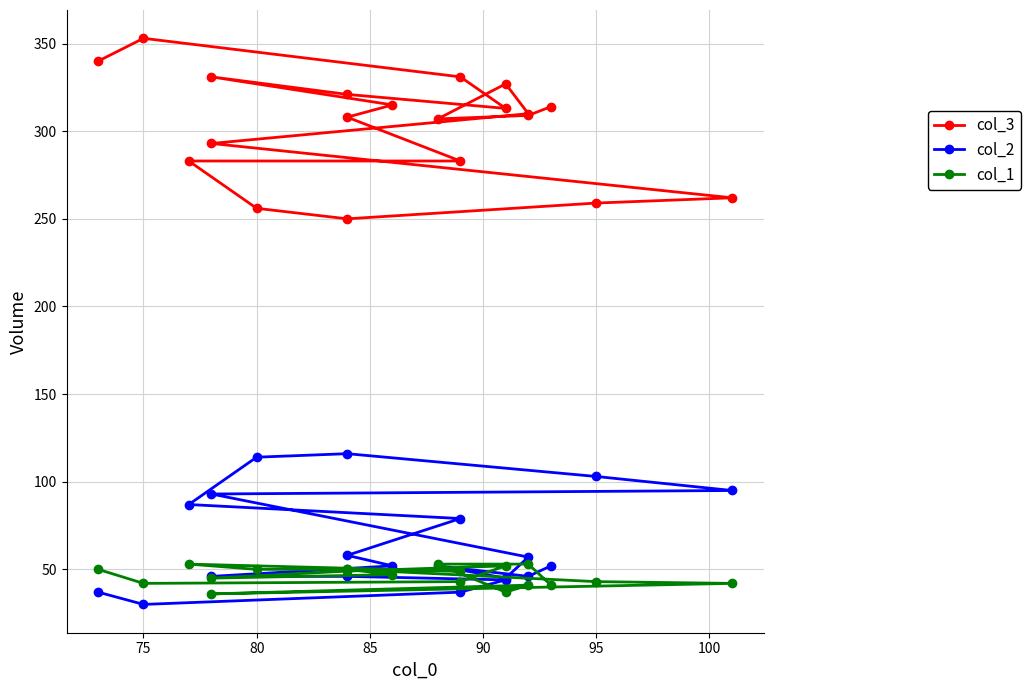

True or false: col_3 and col_1 cross at least once.

False